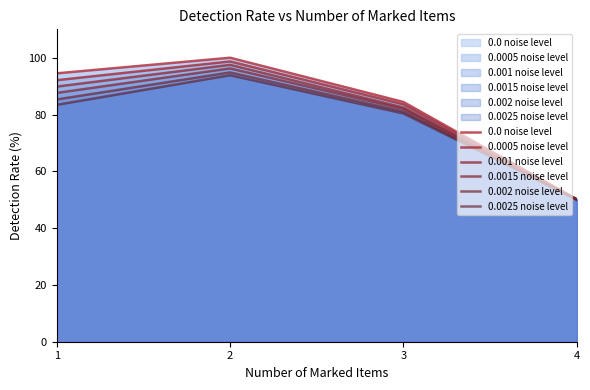

List the series in order of their overall mean, highest first.

0.0 noise level, 0.0005 noise level, 0.001 noise level, 0.0015 noise level, 0.002 noise level, 0.0025 noise level